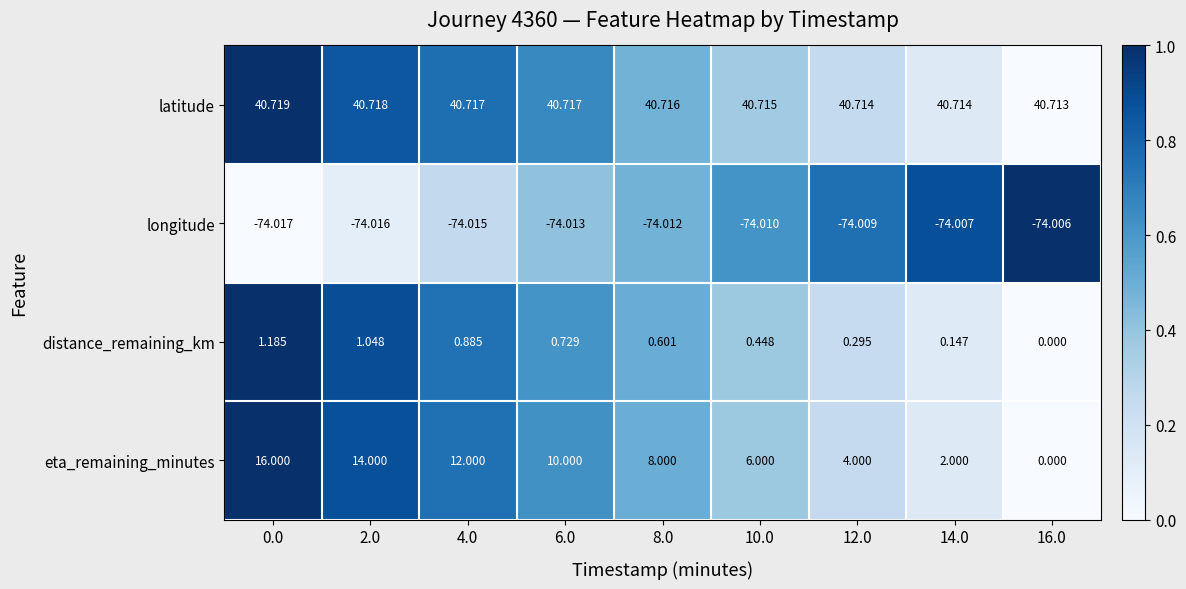

Which series has the largest range (max minus min)?

eta_remaining_minutes